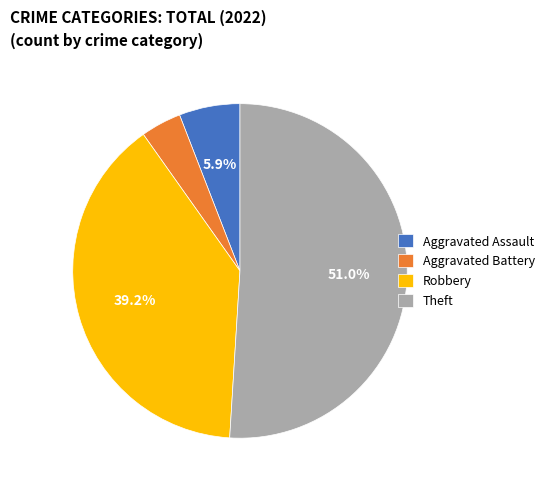

Does Theft account for over 50% of the chart?

Yes